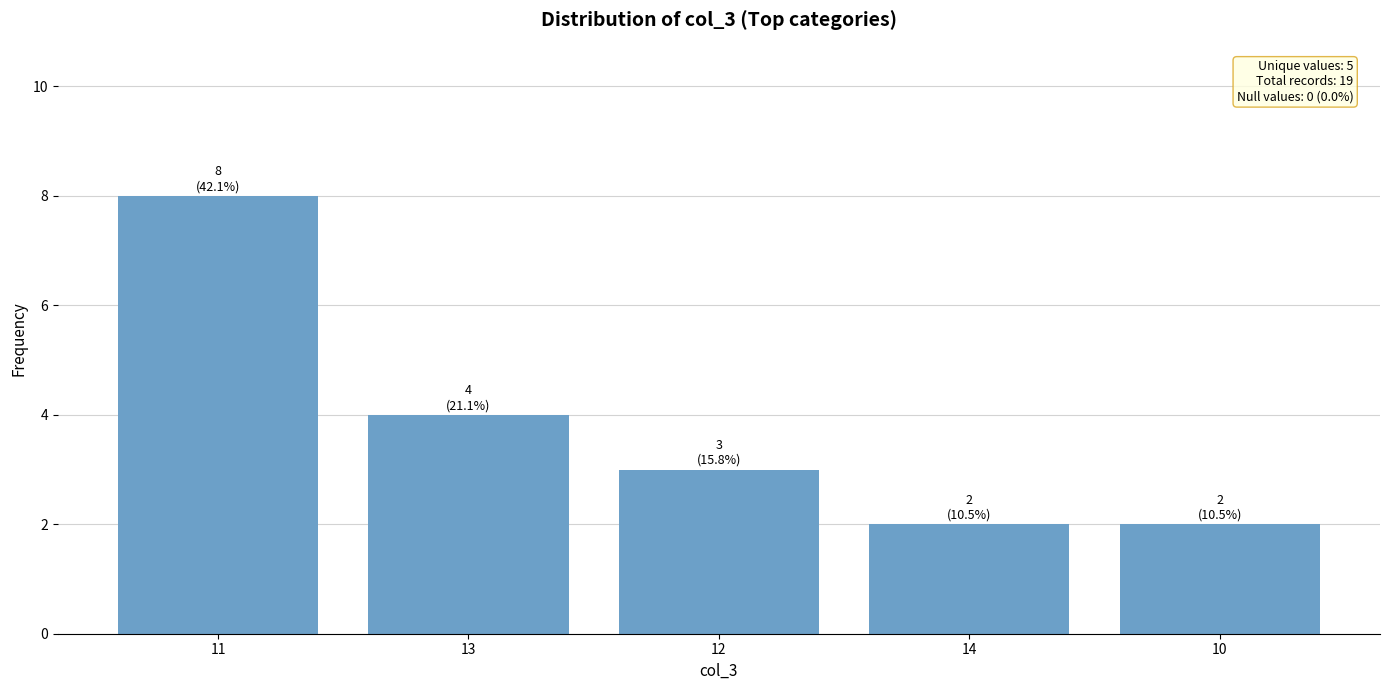

The value at 13 is 3. True or false?

False